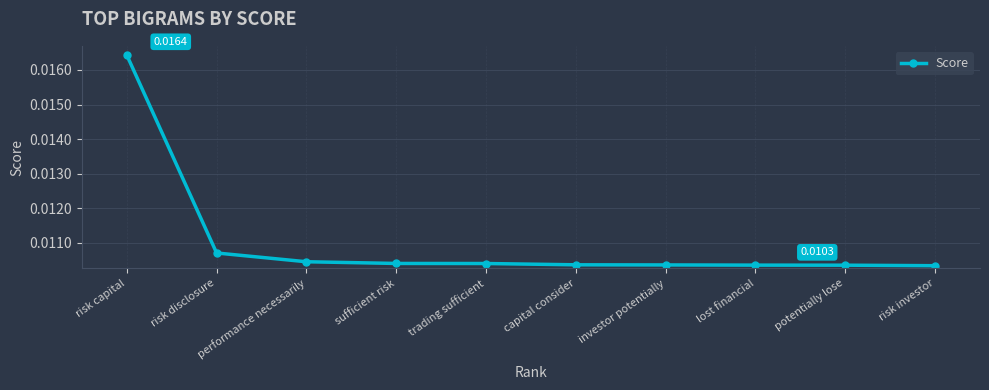

What is the label of the 3rd point from the right?

lost financial